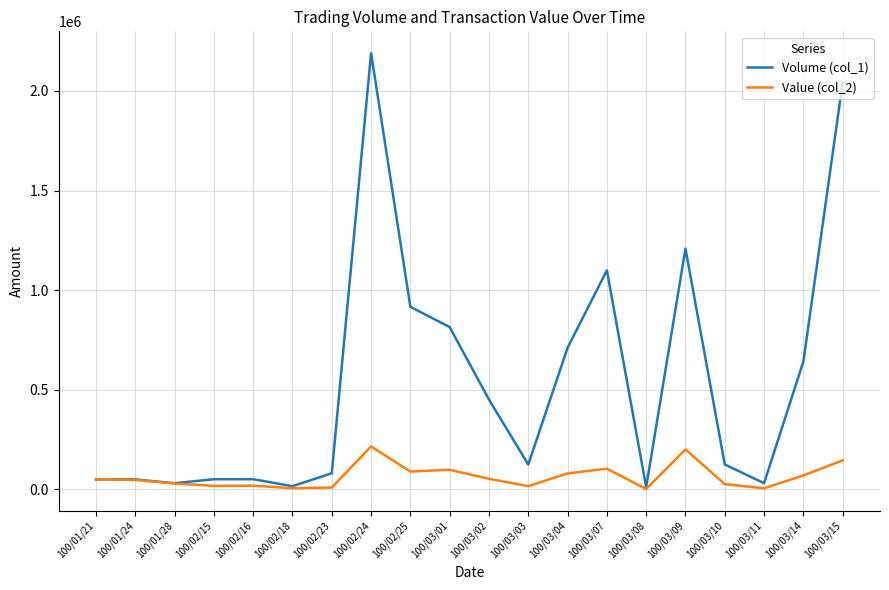

Is it true that Volume (col_1) equals 813406 at 100/02/24?

False